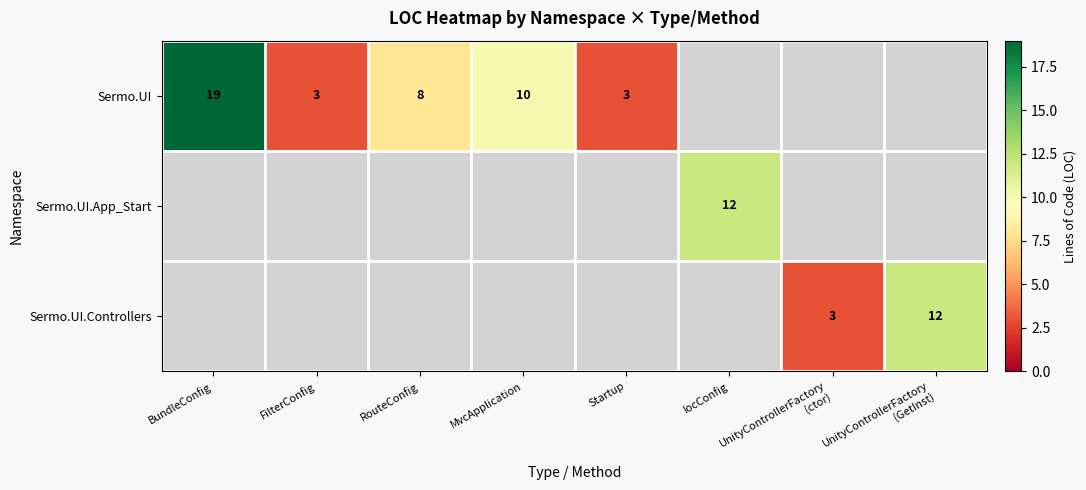

The value of Sermo.UI at Startup is 3. True or false?

True